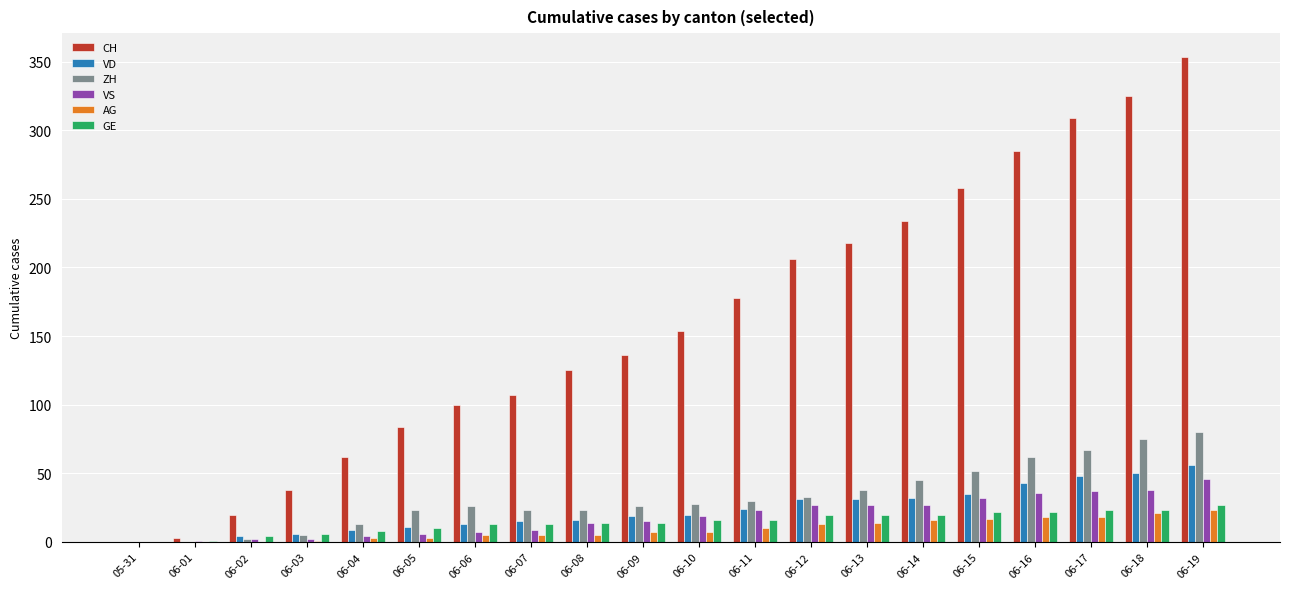

Count the number of data series in this chart.

6